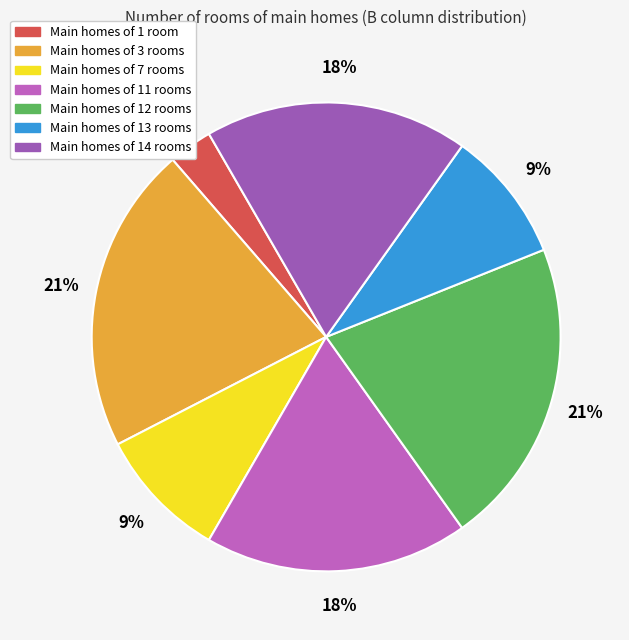

How many segments does this pie chart have?

7